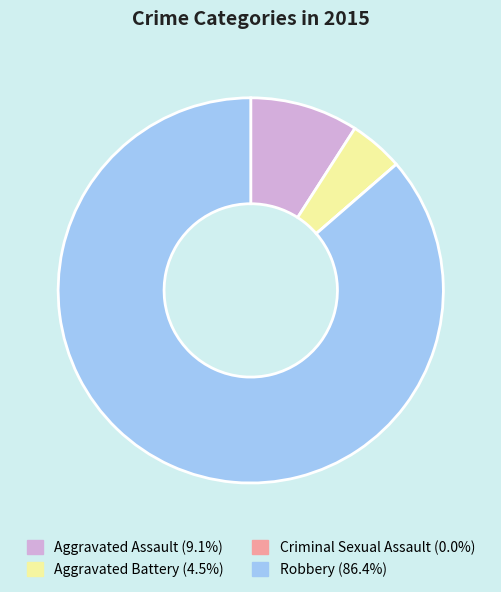

Is it true that Aggravated Battery is 11% of the pie?

False